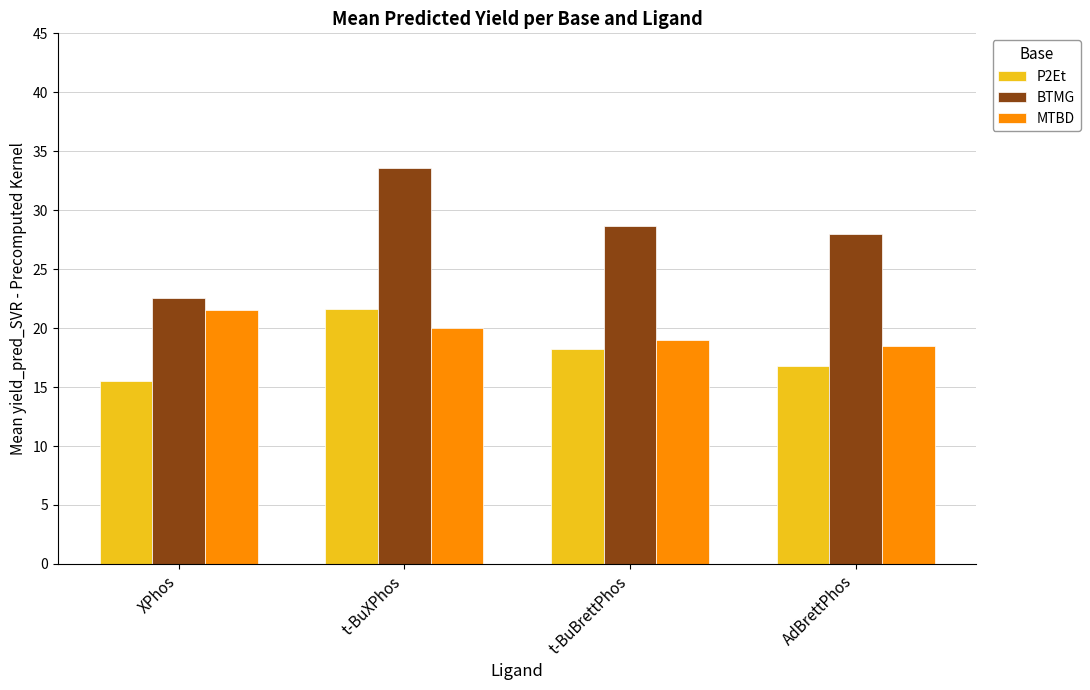

How many groups of bars are there?

4